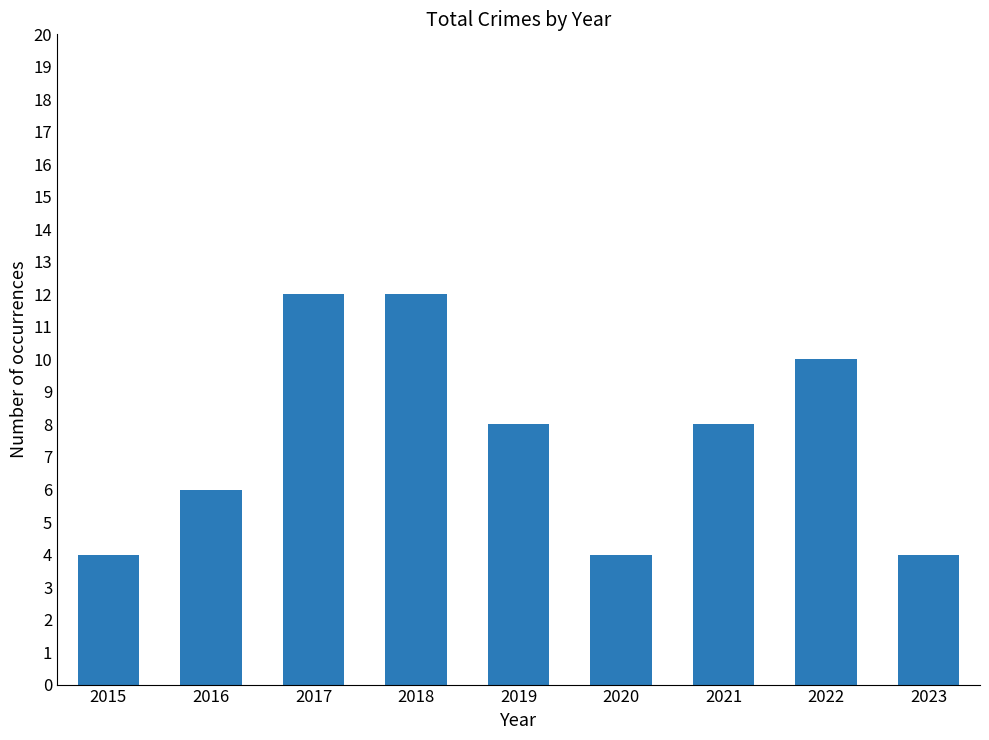

What is the change in value from 2022 to 2023?

-6